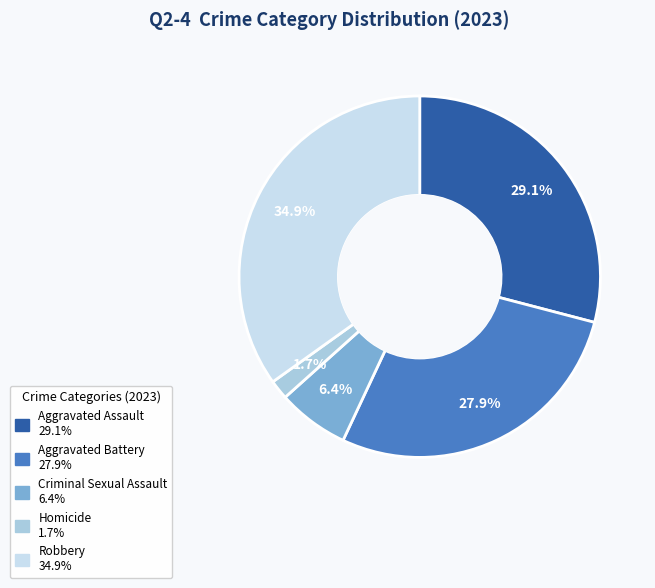

Is there any slice that represents more than half of the pie?

No